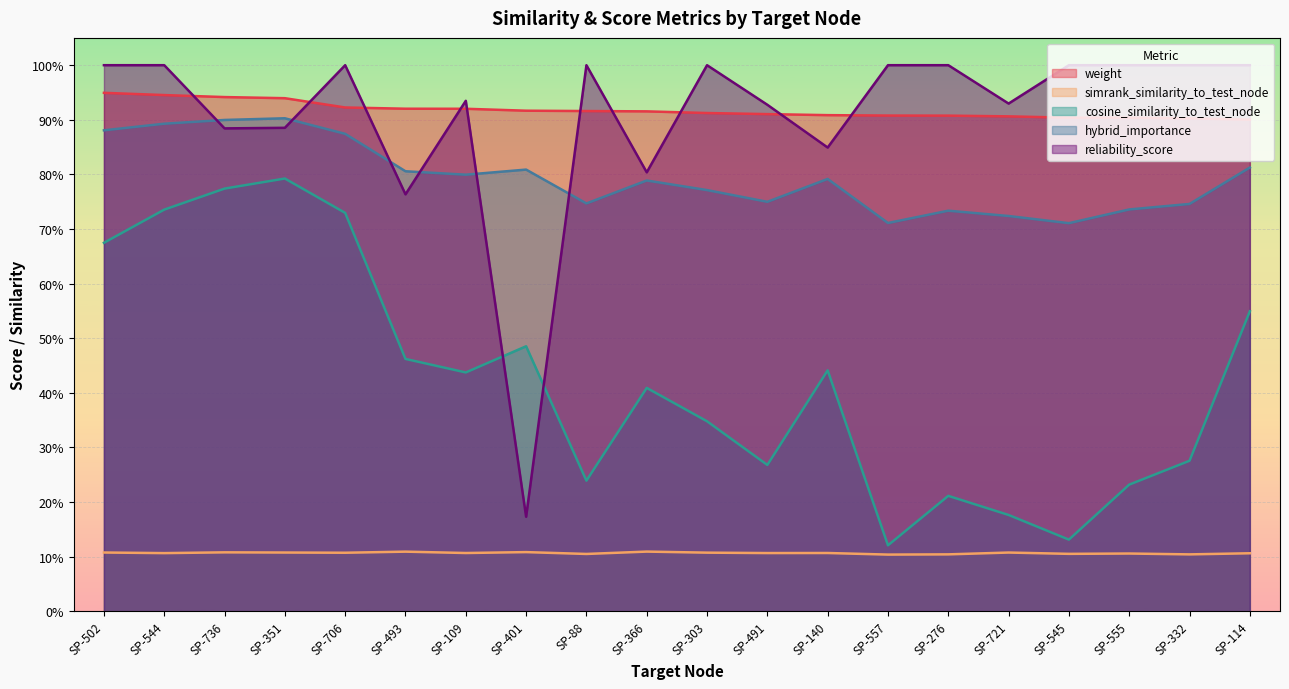

What value does the cosine_similarity_to_test_node series have at SP-555?

0.2